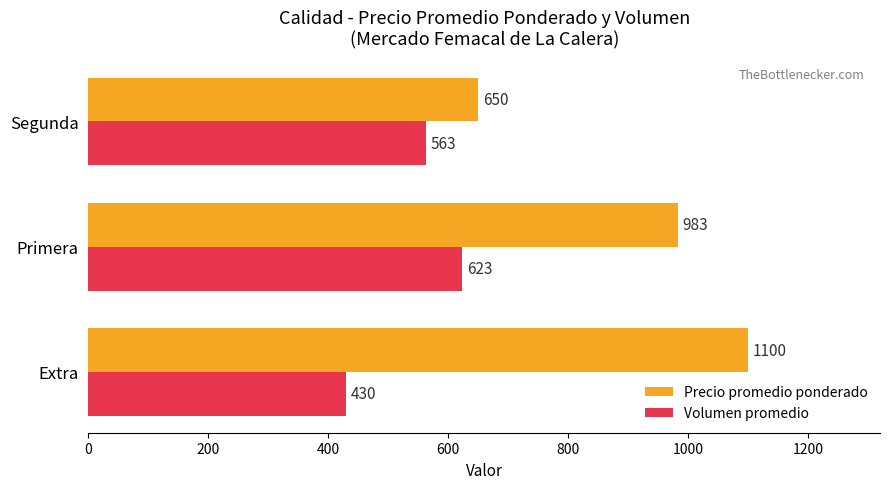

What is the minimum value shown in the chart?

430